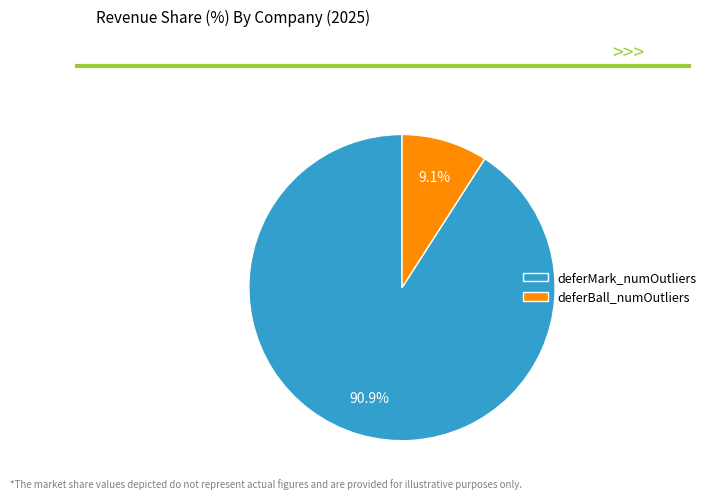

Does deferMark_numOutliers account for over 50% of the chart?

Yes